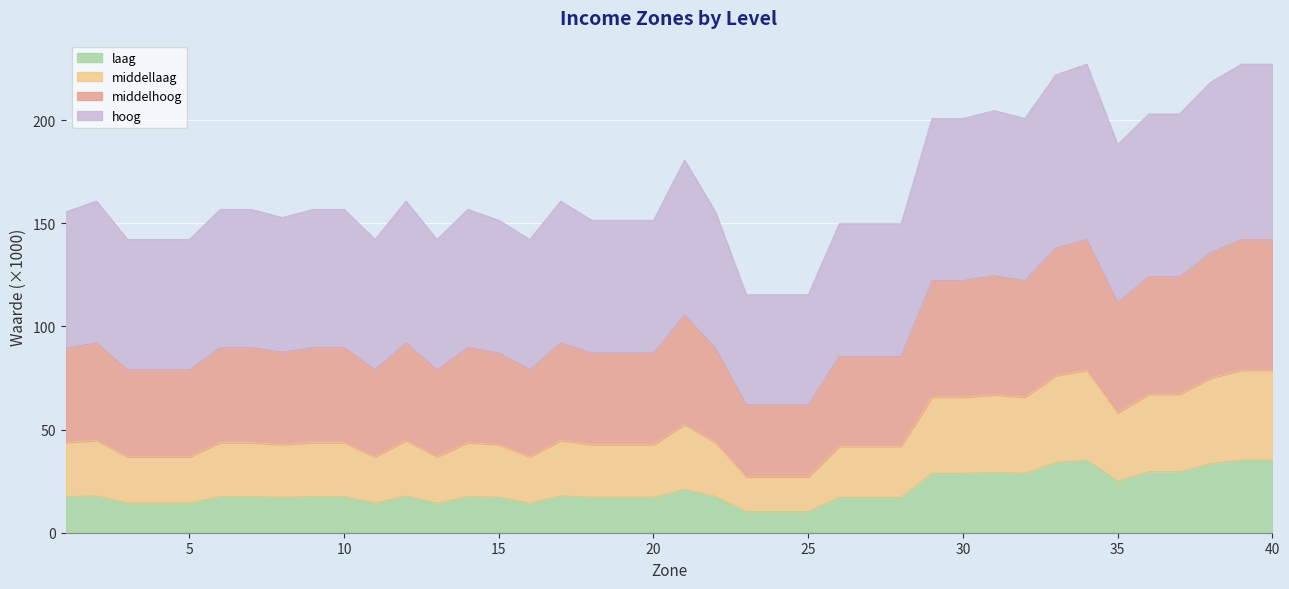

Which series has the largest range (max minus min)?

middelhoog